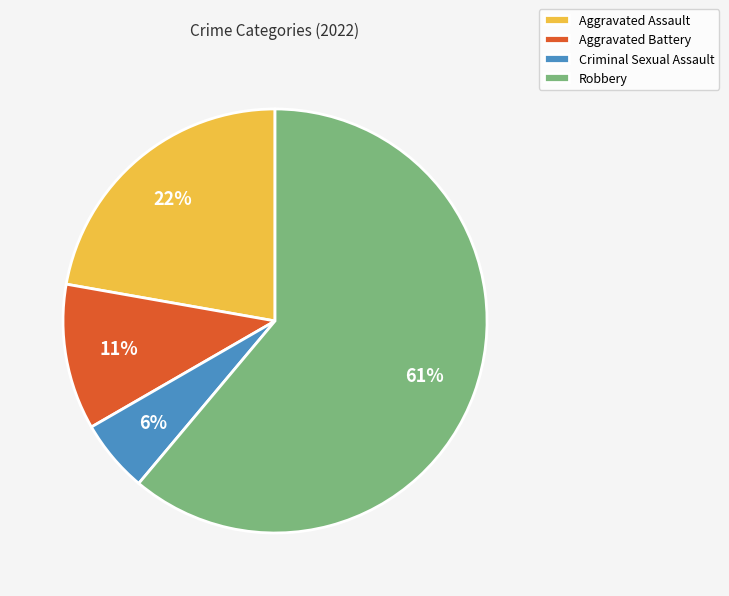

True or false: Aggravated Assault accounts for 29% of the total.

False